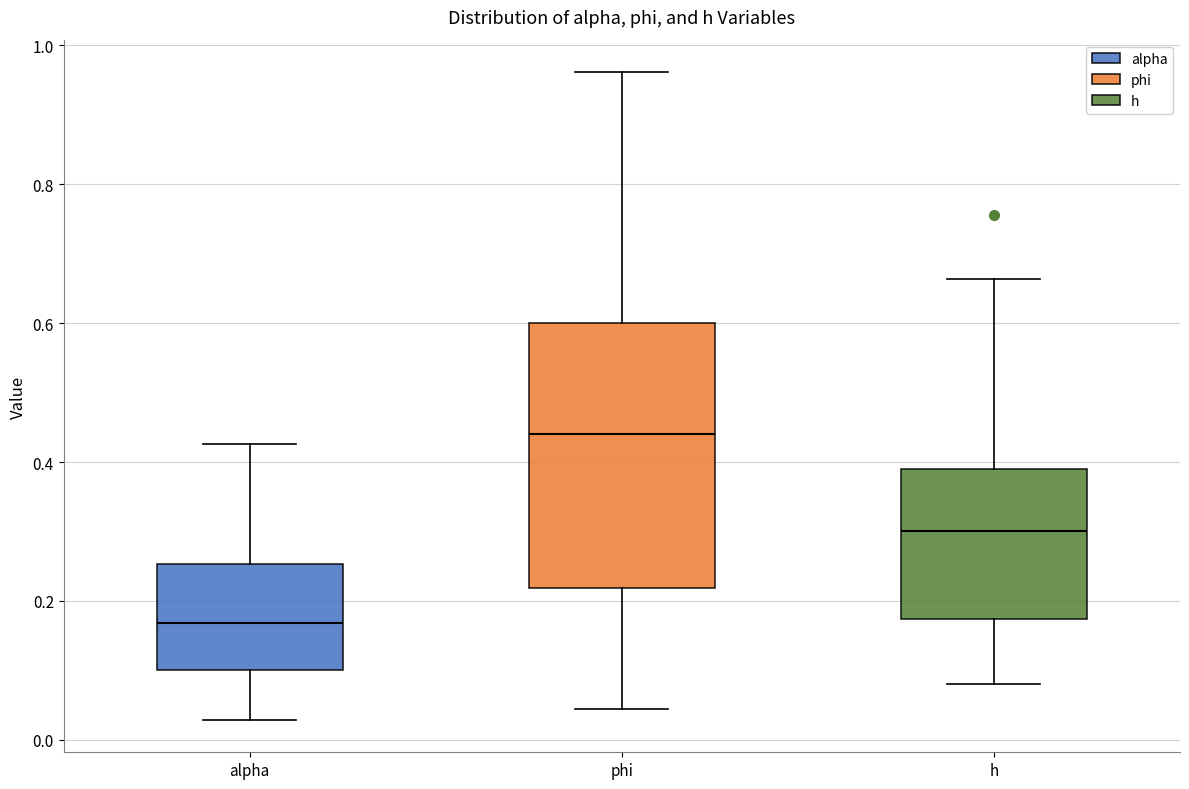

Reading left to right, transcribe this box plot: for each box, give where its median line is, the range the box spans, and where its two whiskers end, as read against the y-axis. The values are not printed on the chart, so give them approximately, as read against the axis.

alpha: median 0.16, box 0.10 to 0.26, whiskers 0.02 to 0.42
phi: median 0.44, box 0.22 to 0.60, whiskers 0.04 to 0.96
h: median 0.30, box 0.18 to 0.40, whiskers 0.08 to 0.66